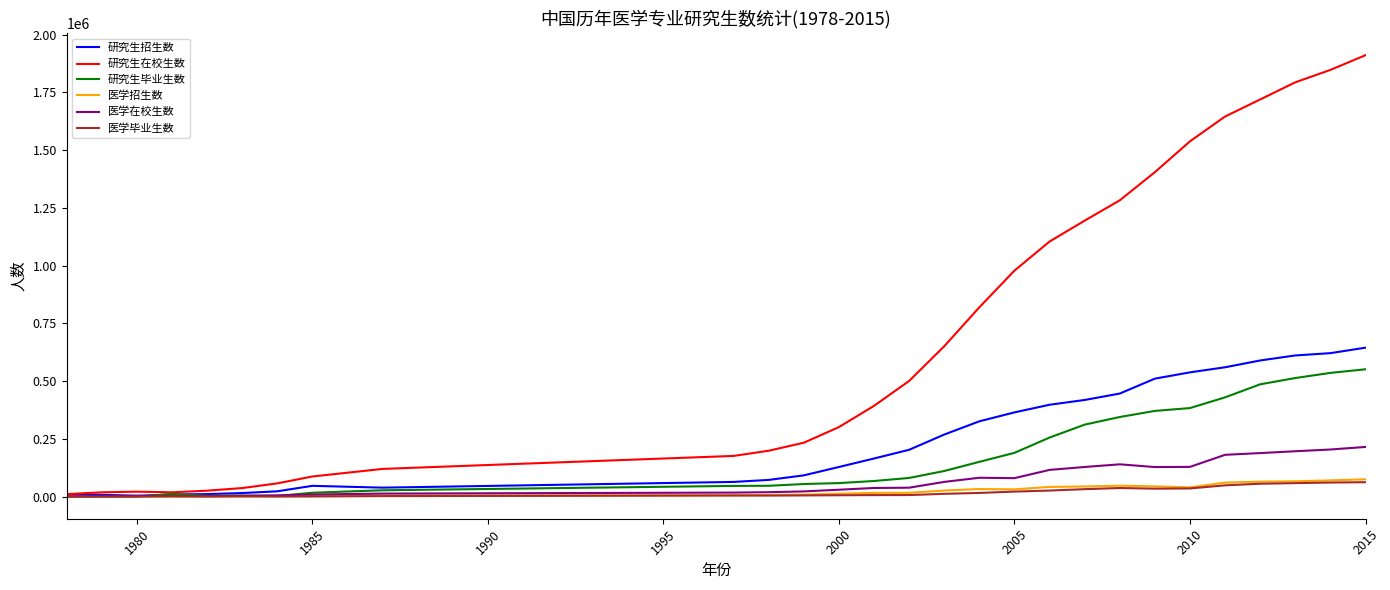

Which series has the largest total across all categories?

研究生在校生数